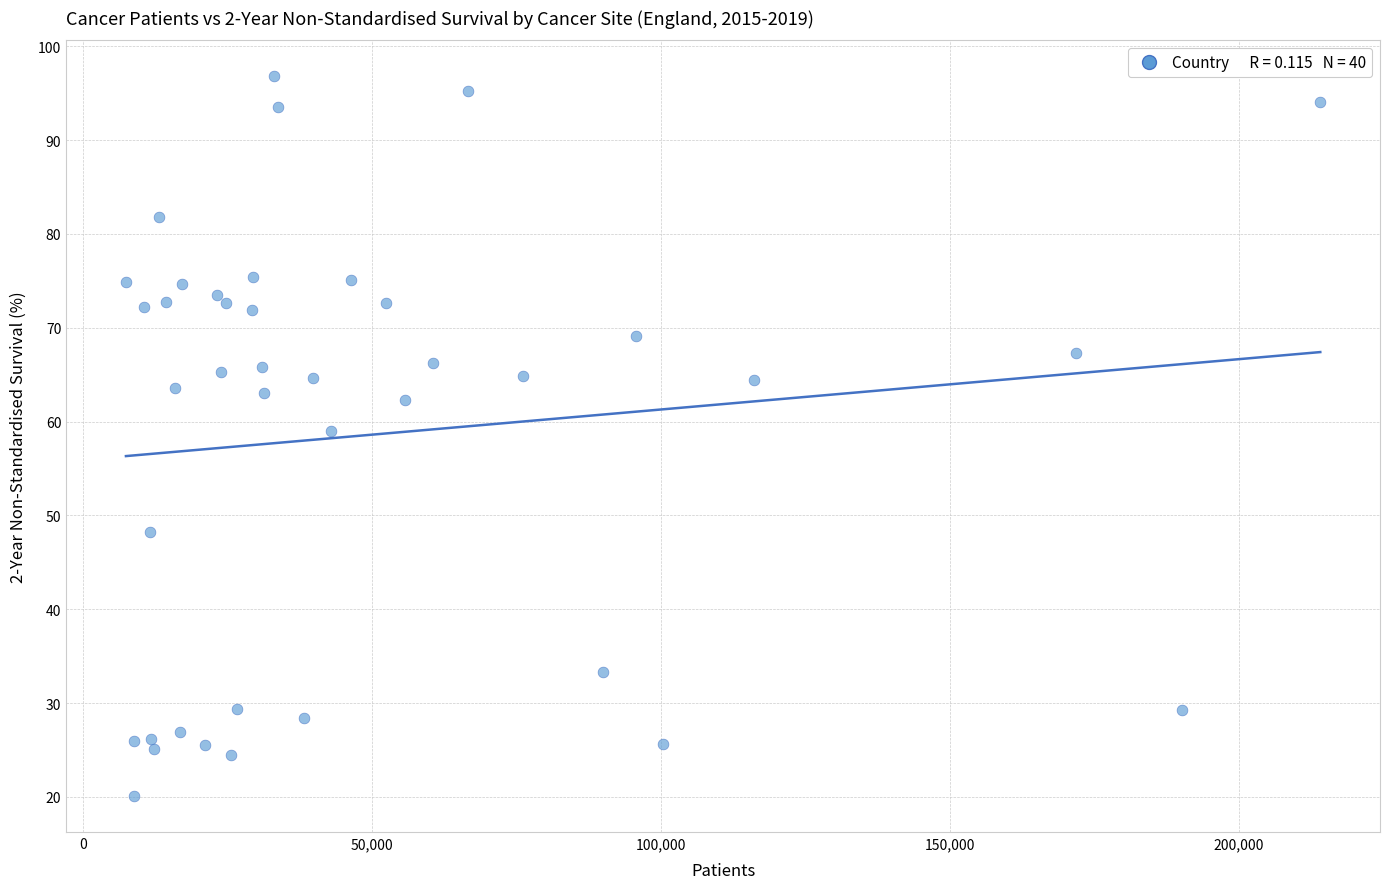

What Y value in the scatter plot is closest to 58?

59.0